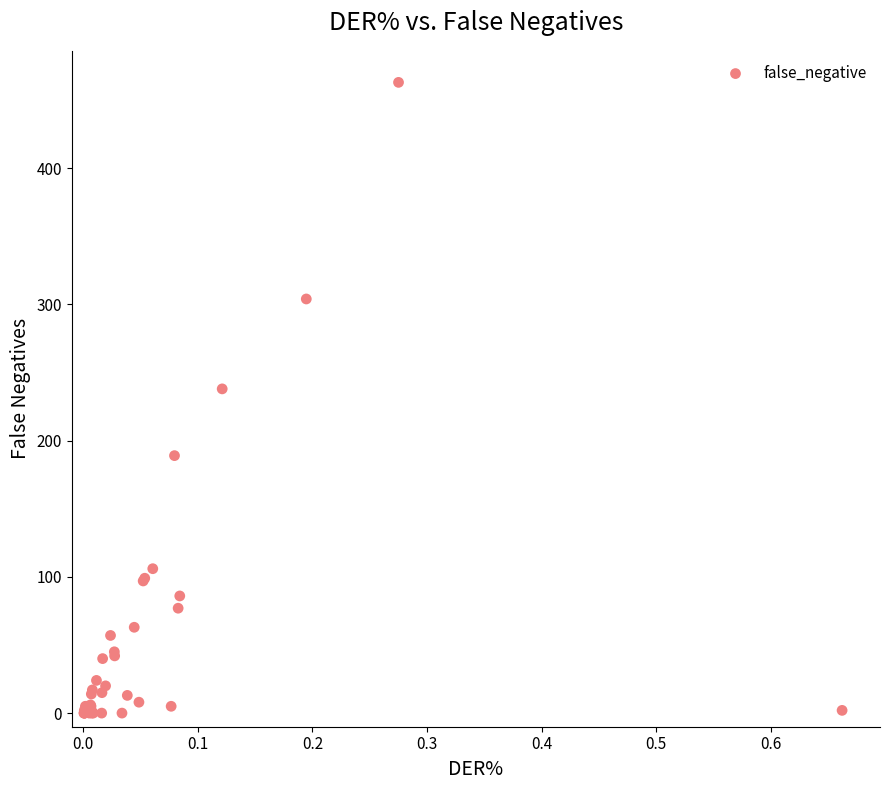

What Y value in the scatter plot is closest to 231?

238